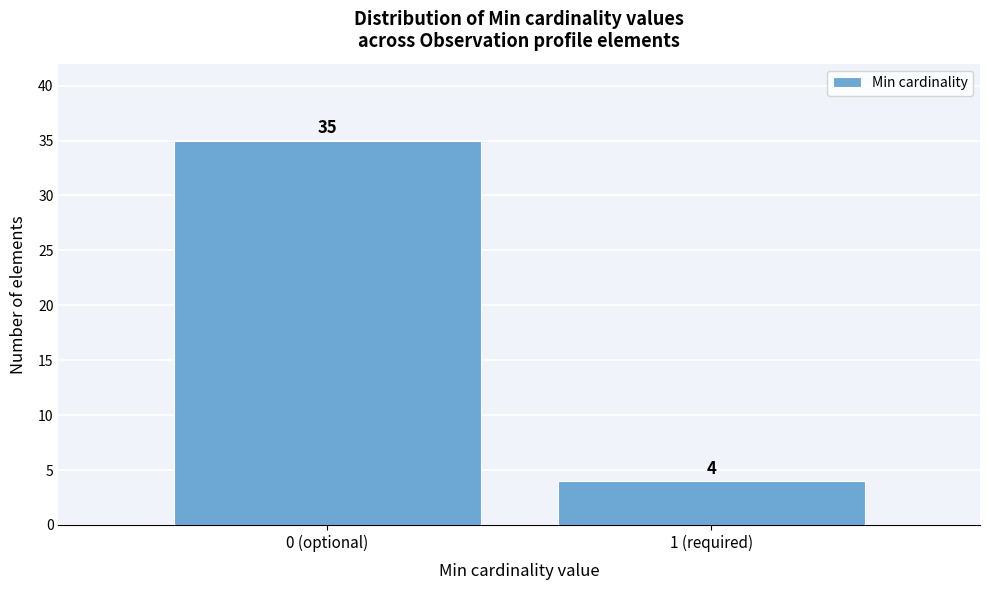

Reading left to right, list all the values displayed in this chart.

0 (optional)=35	1 (required)=4